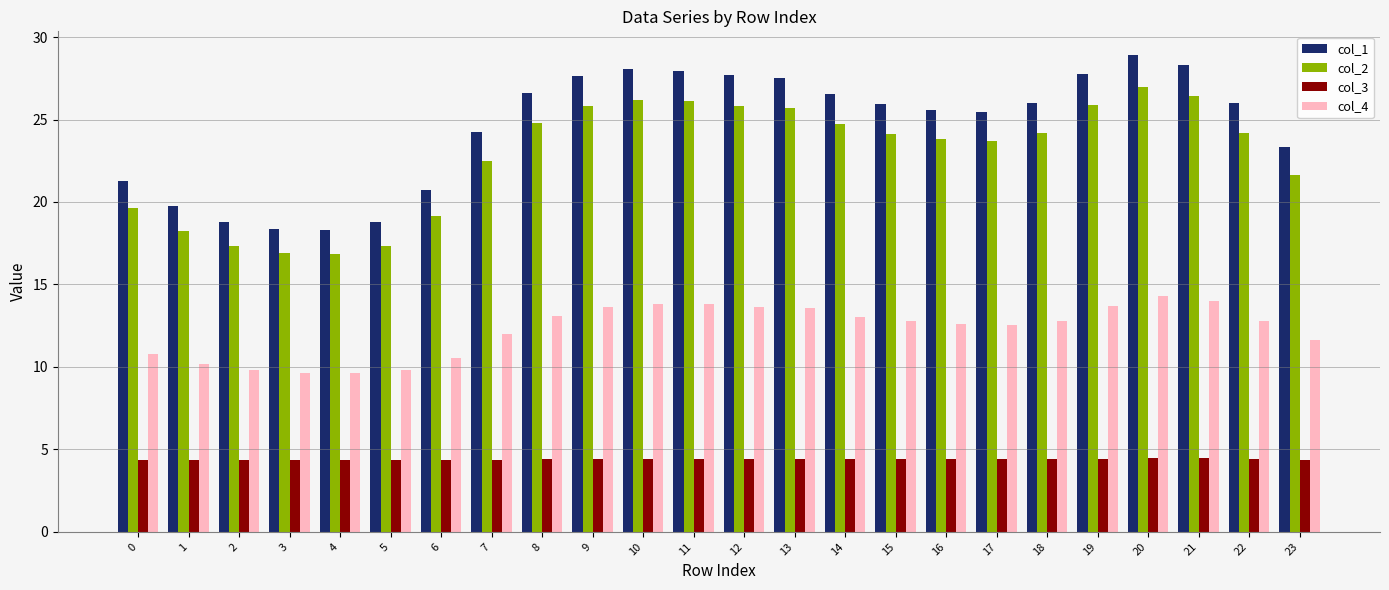

Read the col_3 value at 10.

4.4